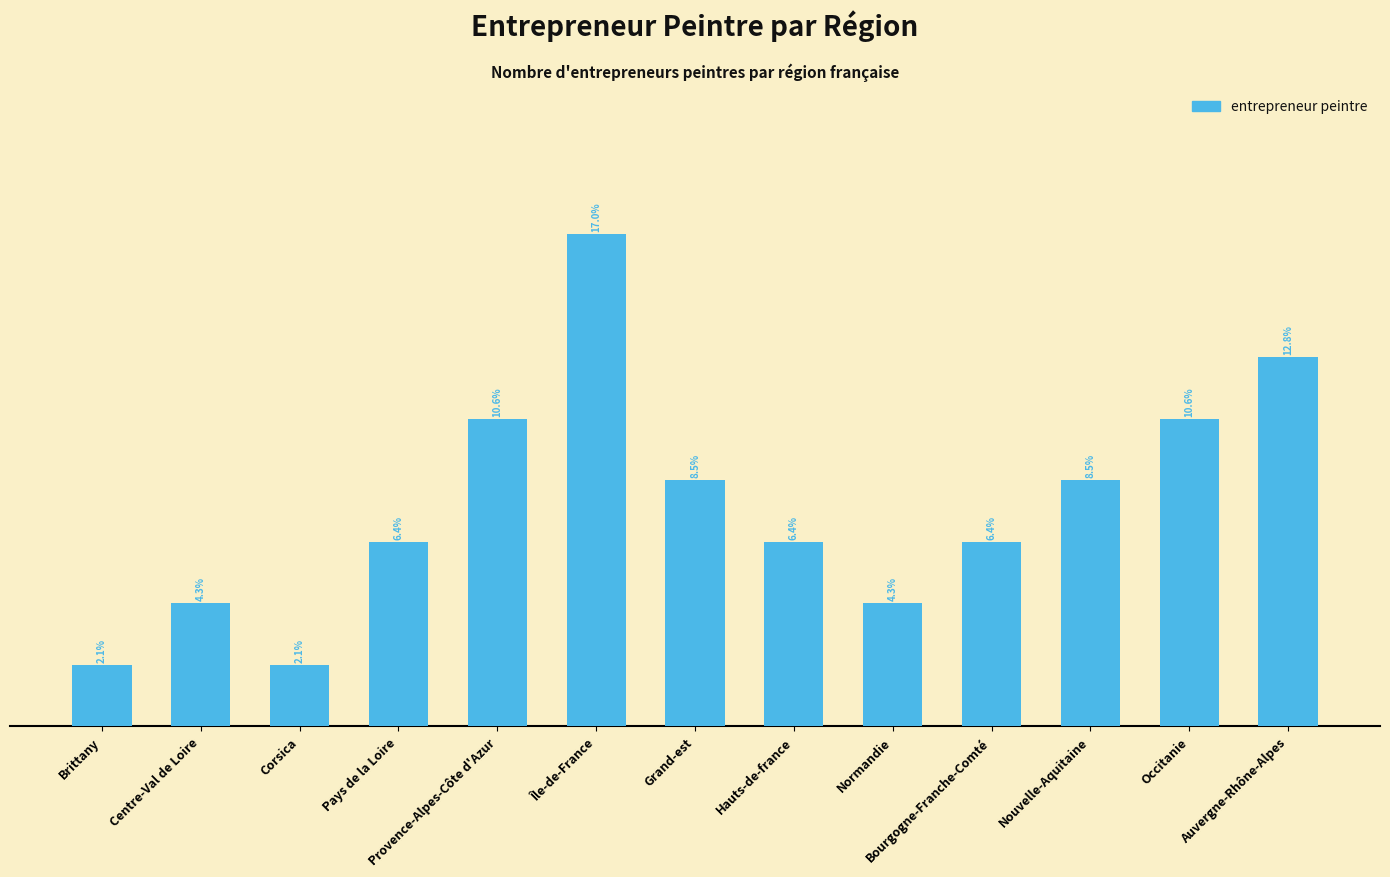

What is the difference between the values at Grand-est and Corsica?

3